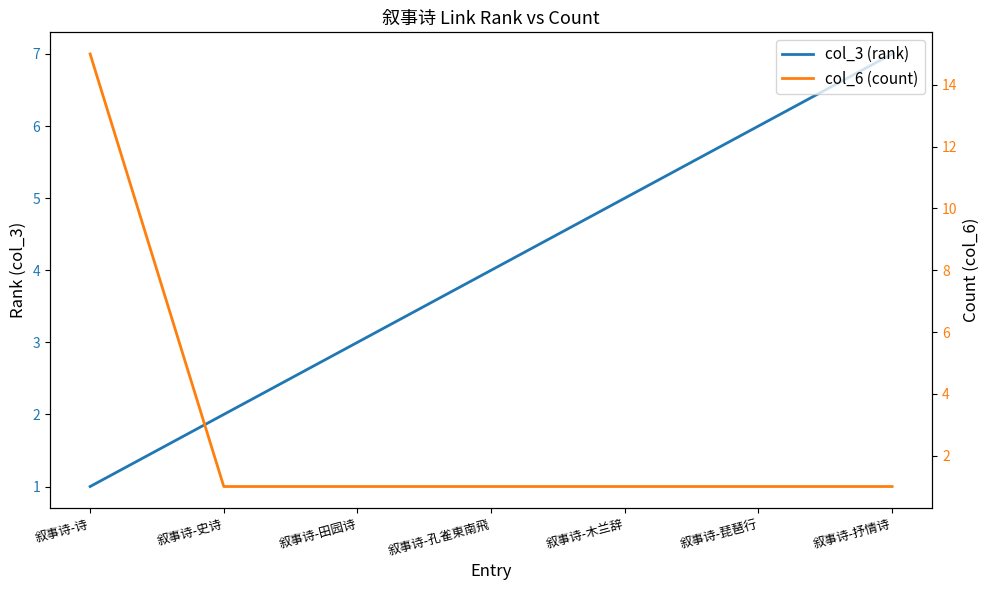

Rank the categories by col_6 (count) value from highest to lowest.

叙事诗-诗, 叙事诗-史诗, 叙事诗-田园诗, 叙事诗-孔雀東南飛, 叙事诗-木兰辞, 叙事诗-琵琶行, 叙事诗-抒情诗